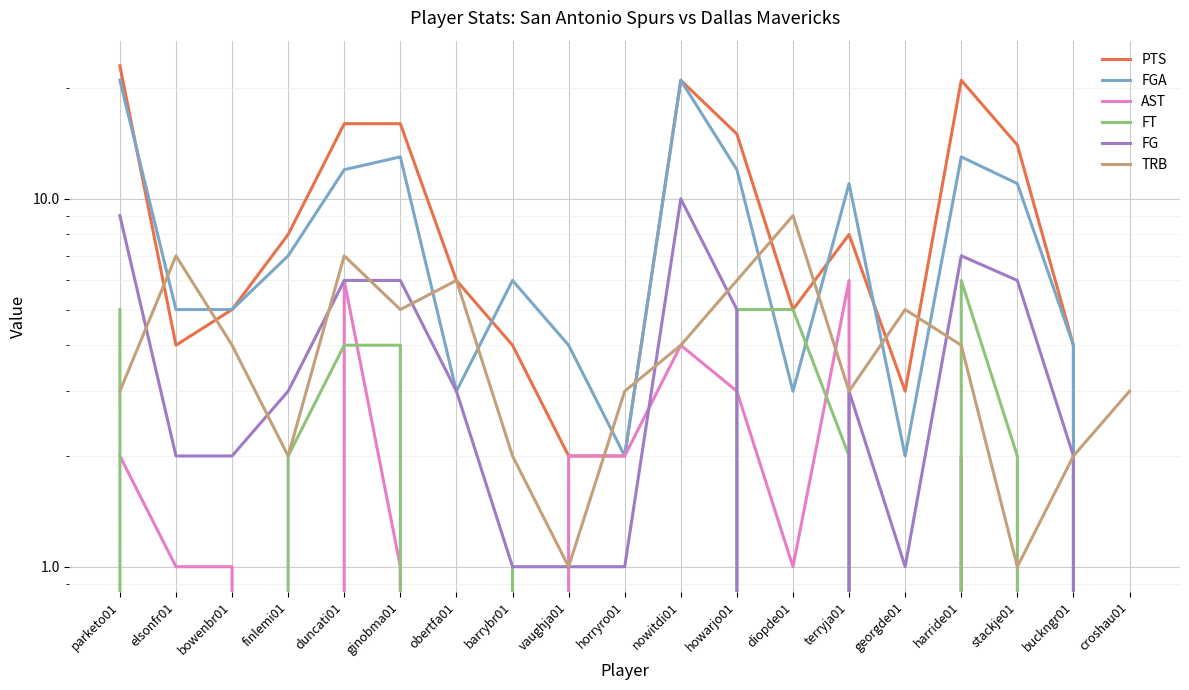

Is the value of FT at harride01 greater than the value of TRB at duncati01?

No